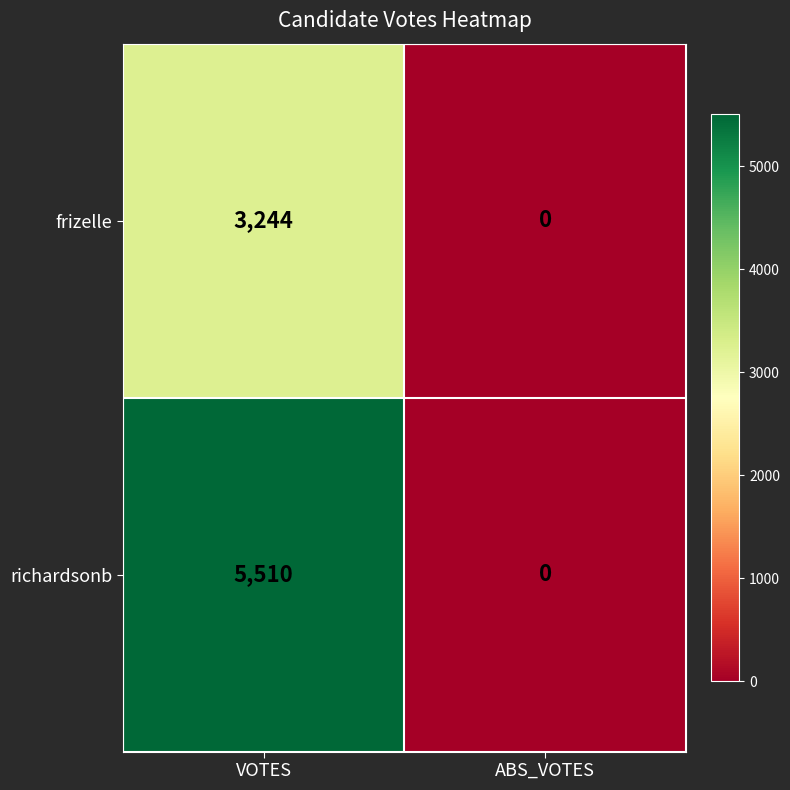

Read the richardsonb value at VOTES.

5510